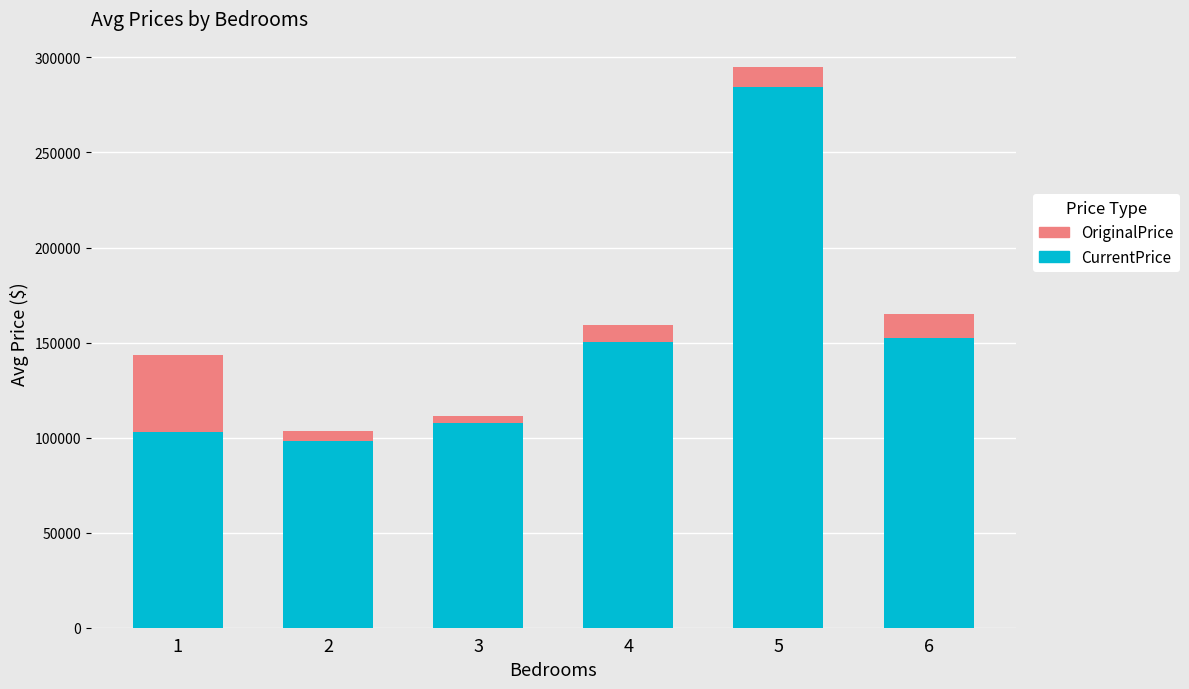

What is the average value of the CurrentPrice series?

149323